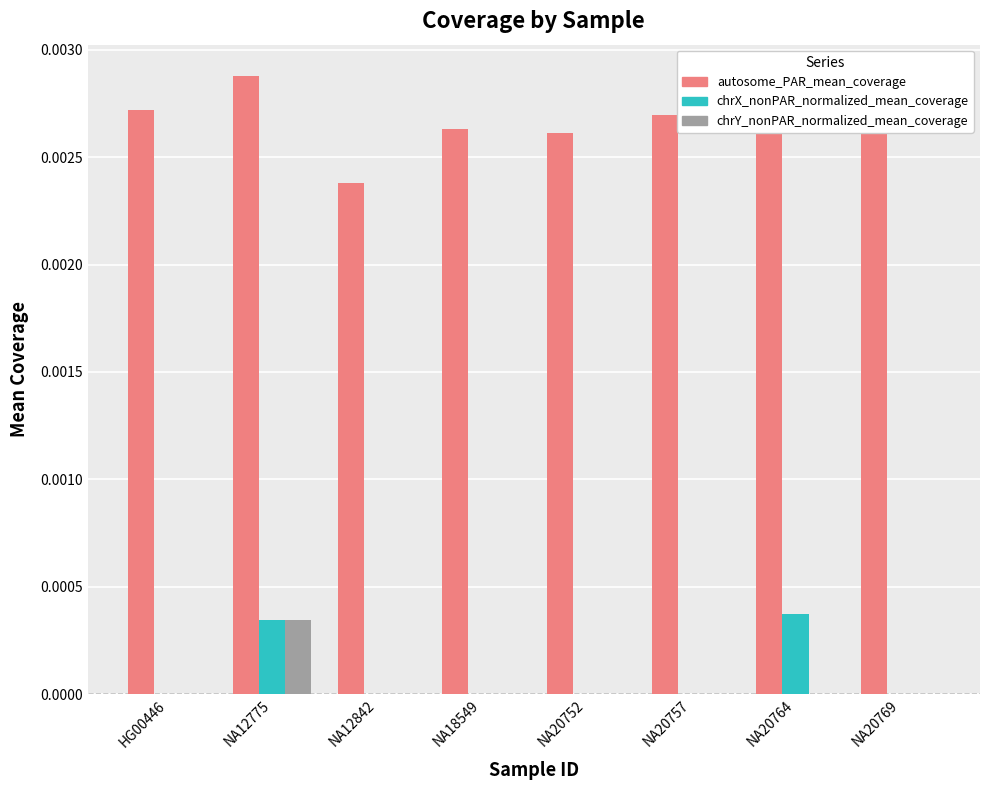

At which category is the sum across all series the highest?

NA12775